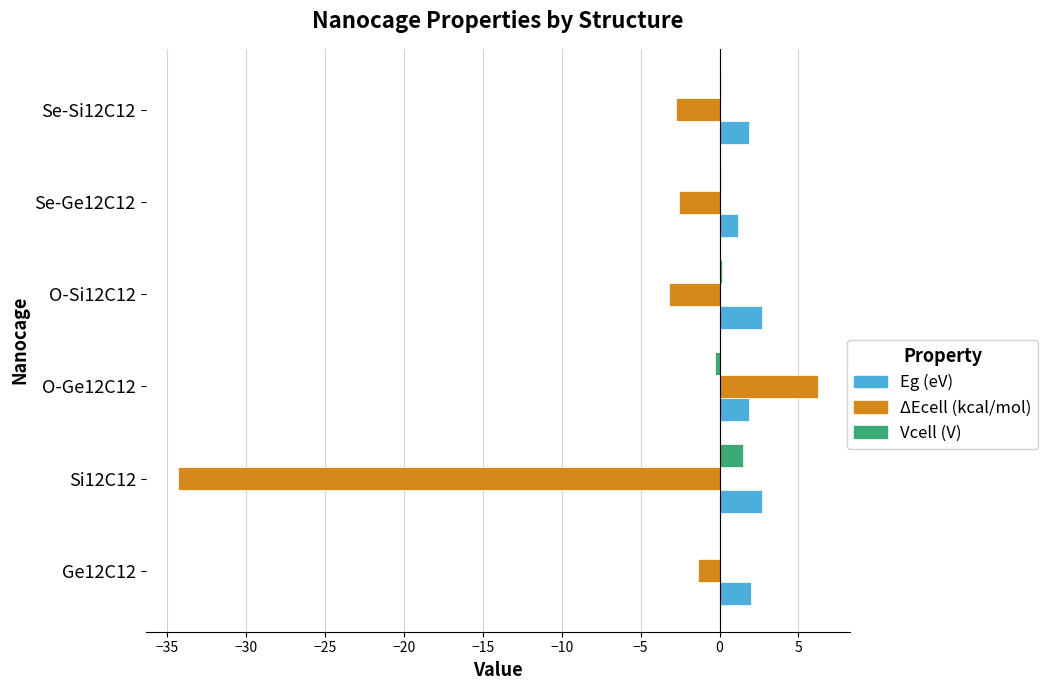

Which series has the widest spread of values?

ΔEcell (kcal/mol)